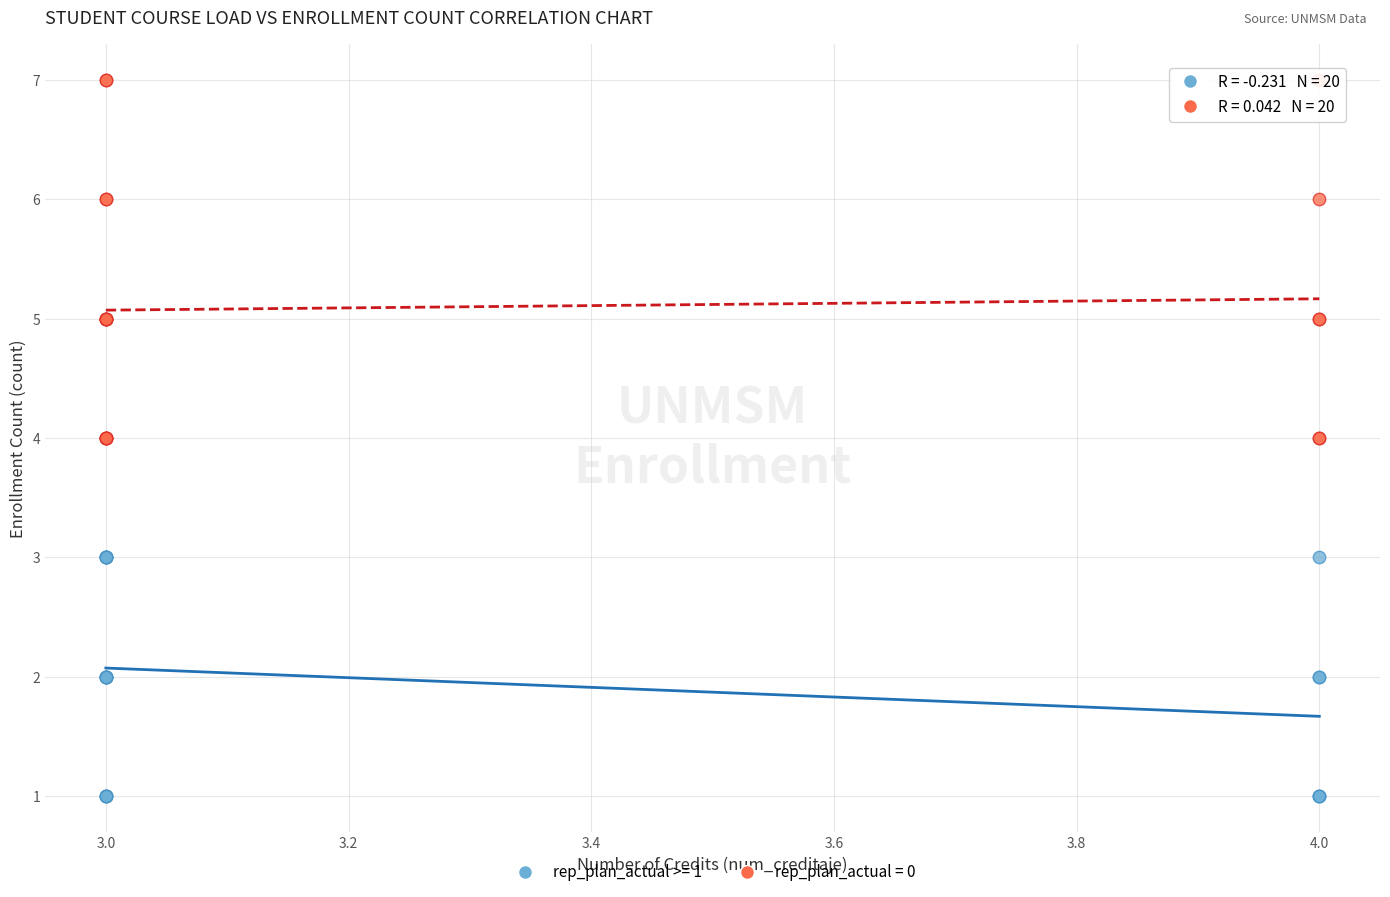

Which series contains the lowest Y value?

rep_plan_actual >= 1